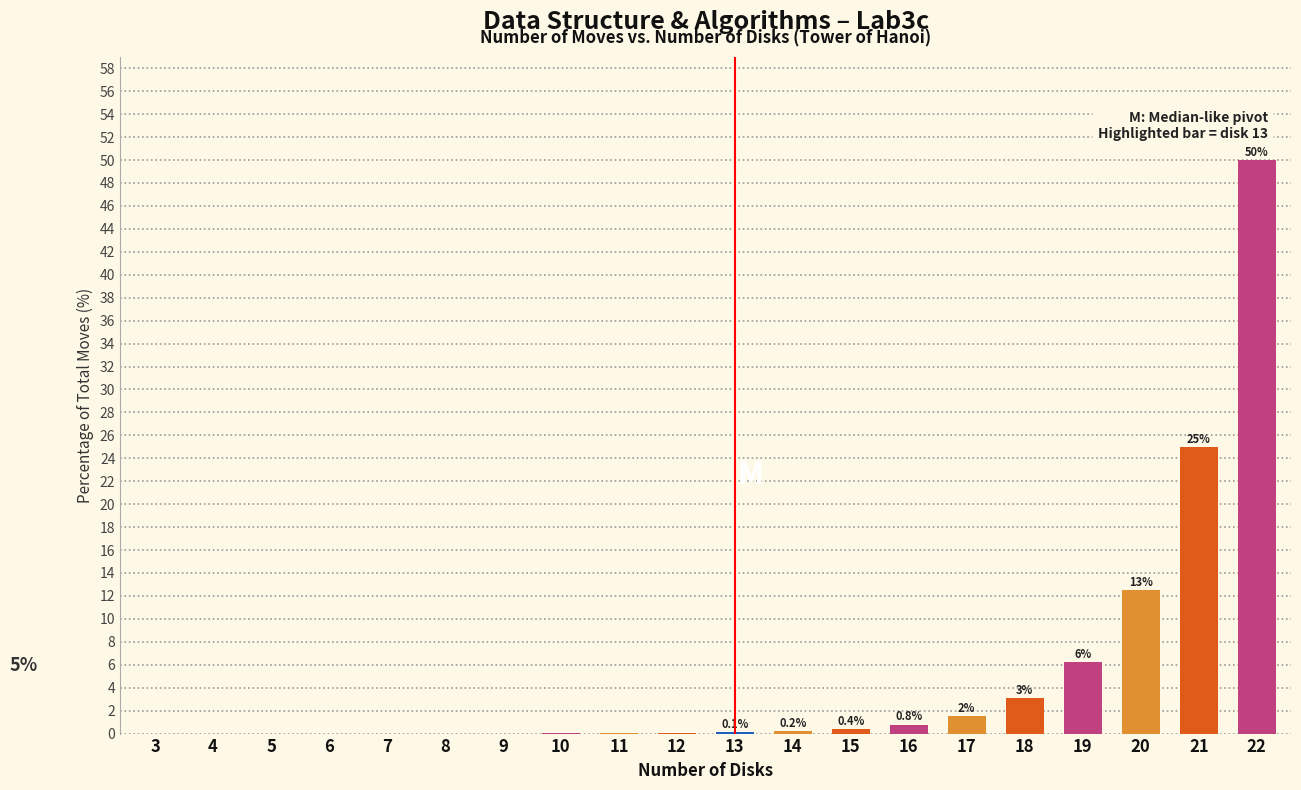

Which category has the highest value across all series?

22